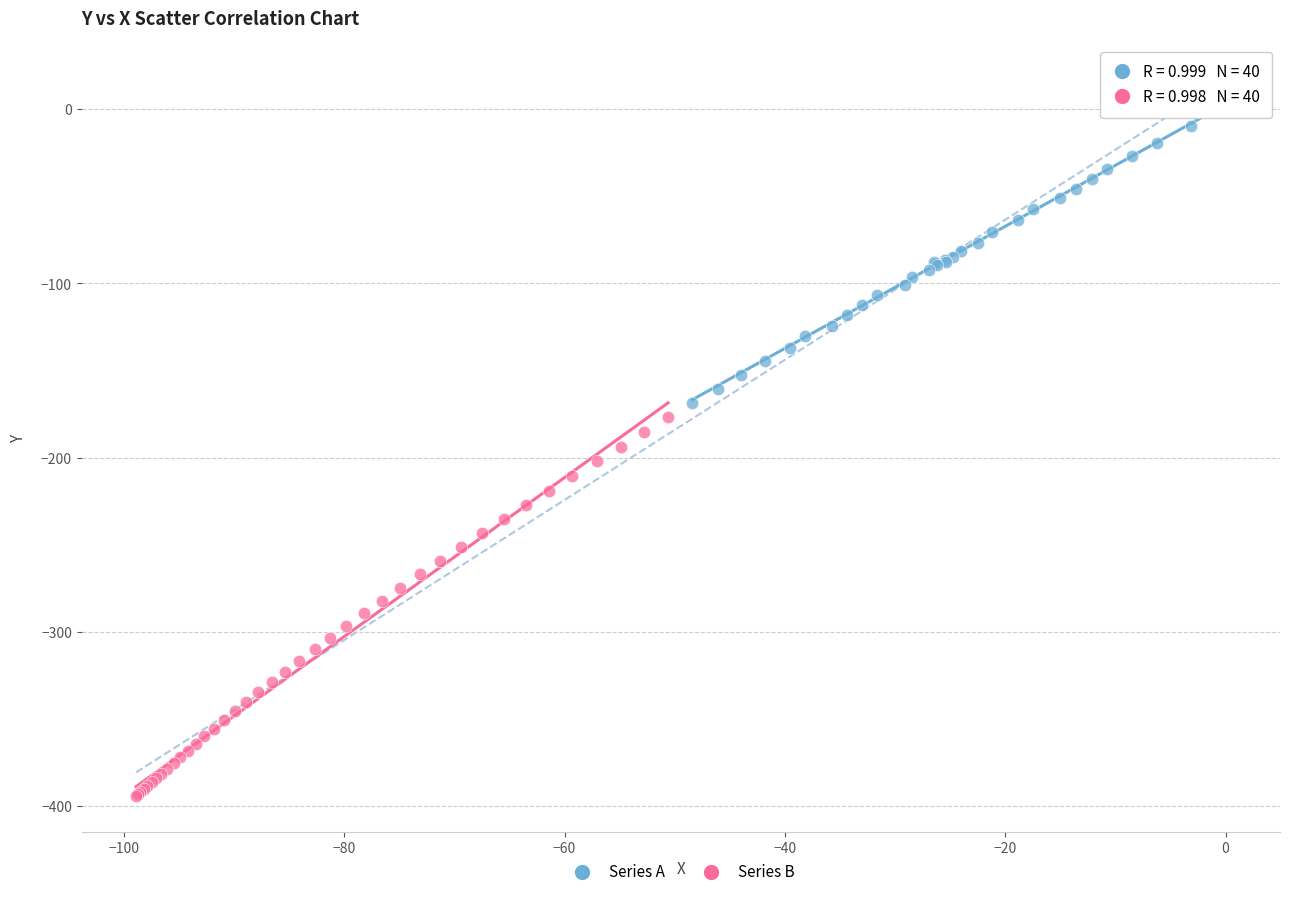

Which series has the largest Y range (max minus min)?

Series B